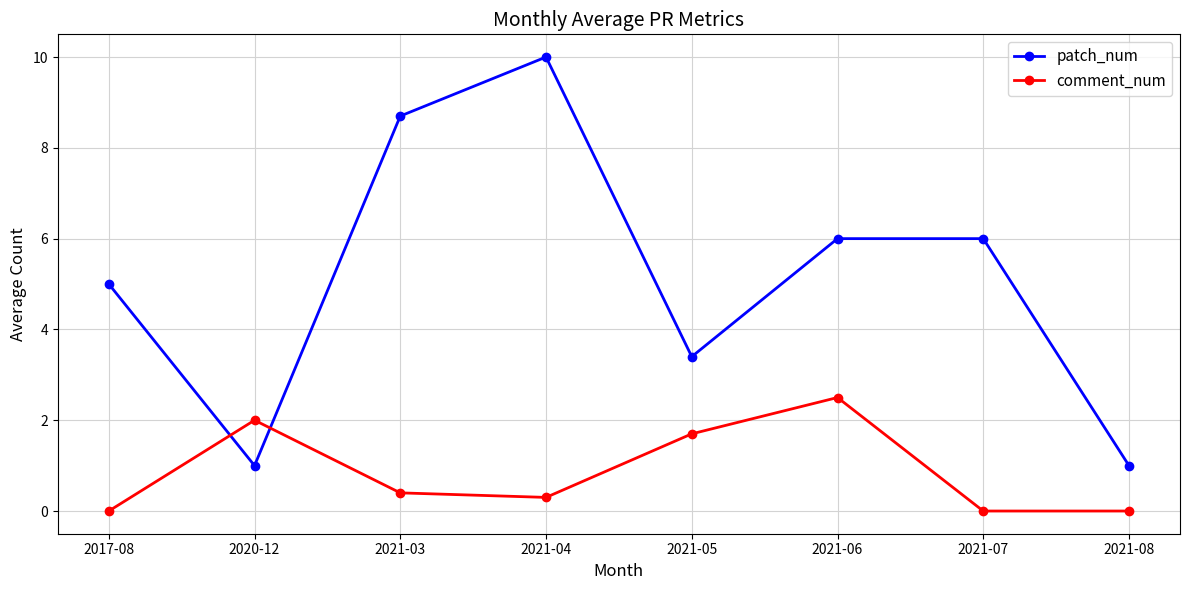

What are all the series names shown in the legend?

patch_num, comment_num